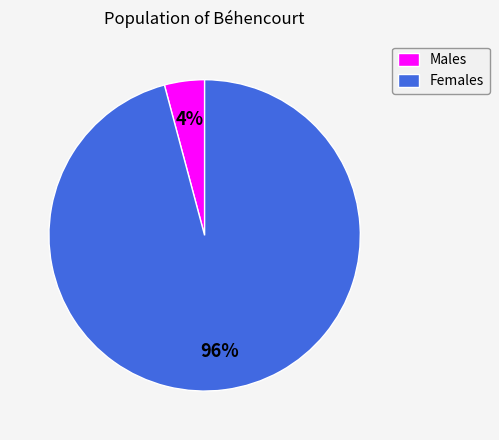

How many segments does this pie chart have?

2